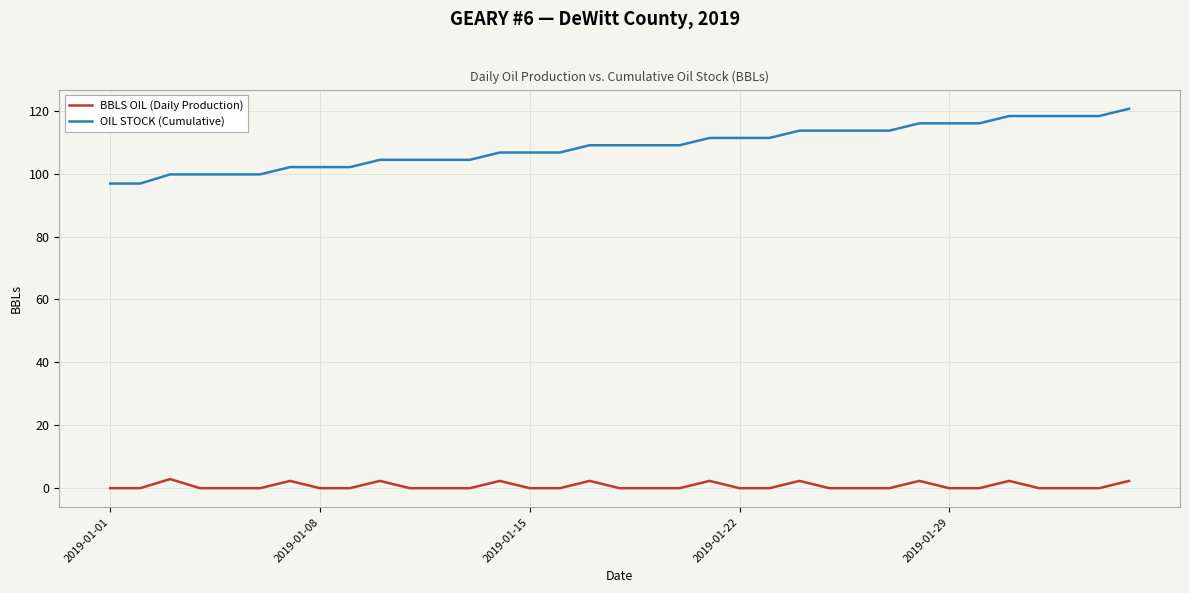

List the series in order of their peak value, highest first.

OIL STOCK (Cumulative), BBLS OIL (Daily Production)